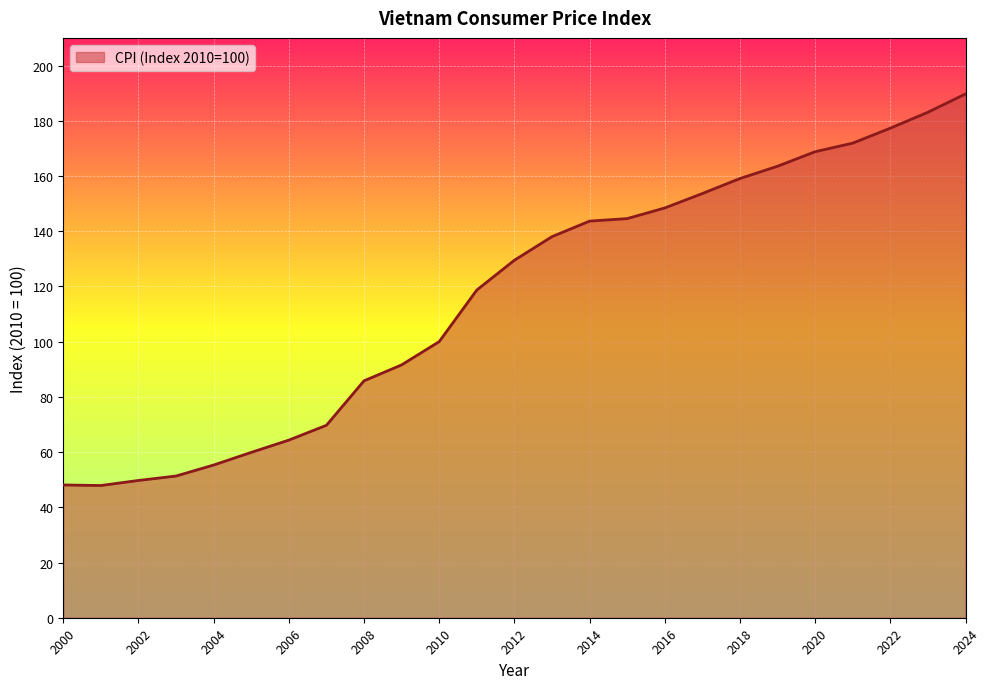

What is the maximum value shown in the chart?

189.7